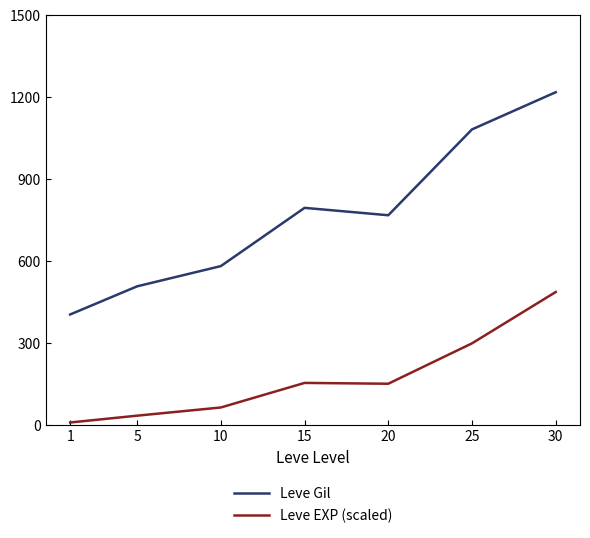

Read the Leve EXP (scaled) value at 15.

154.7